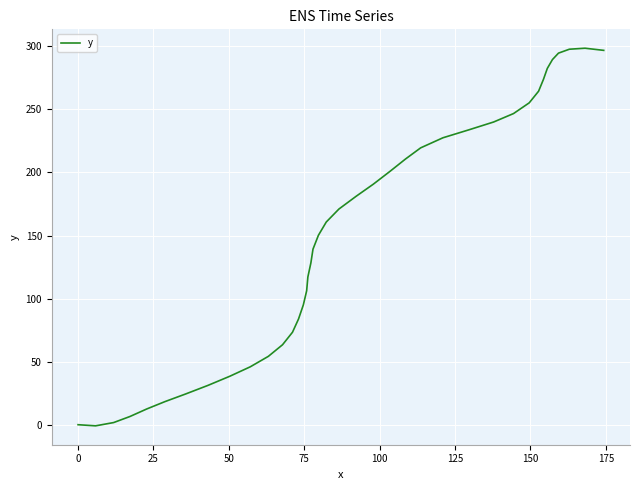

What is the greatest value displayed?

298.5